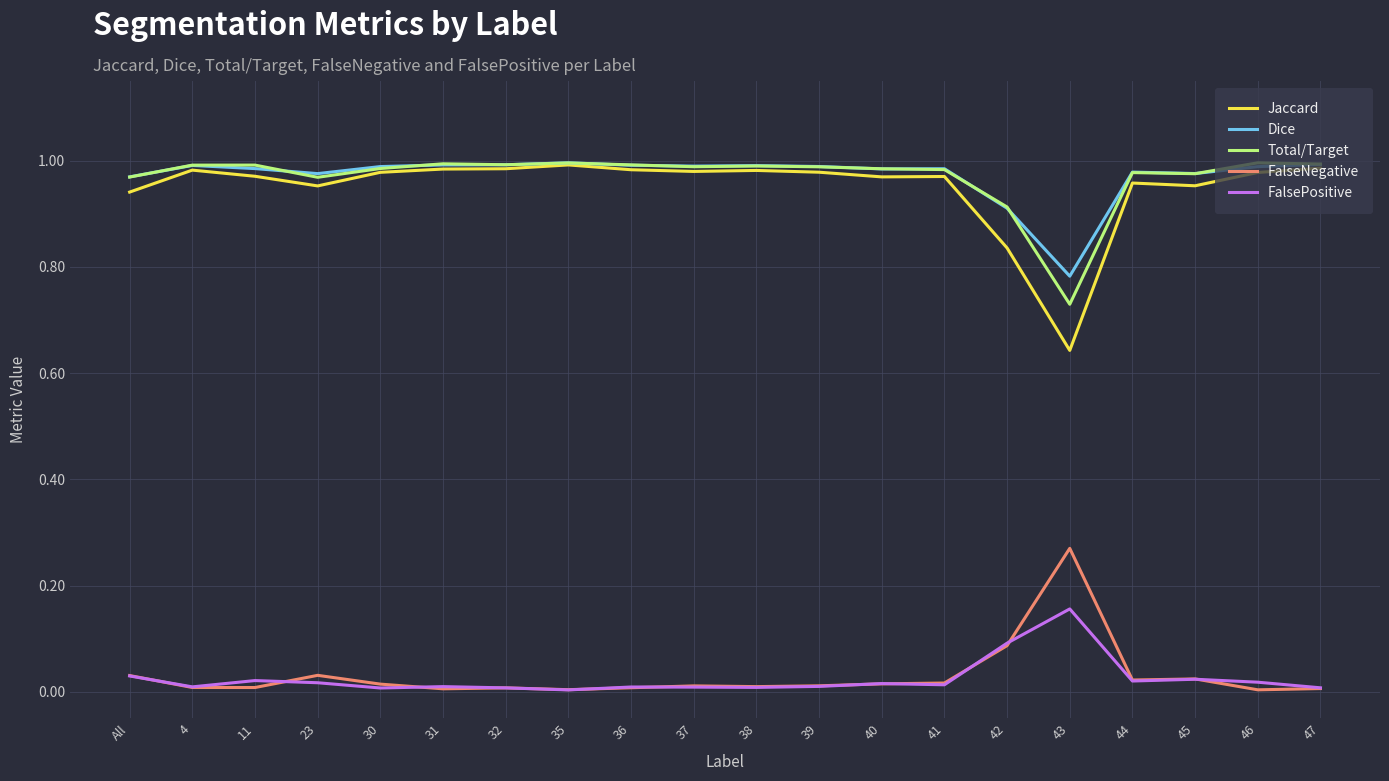

At how many categories does at least one series exceed 0?

20